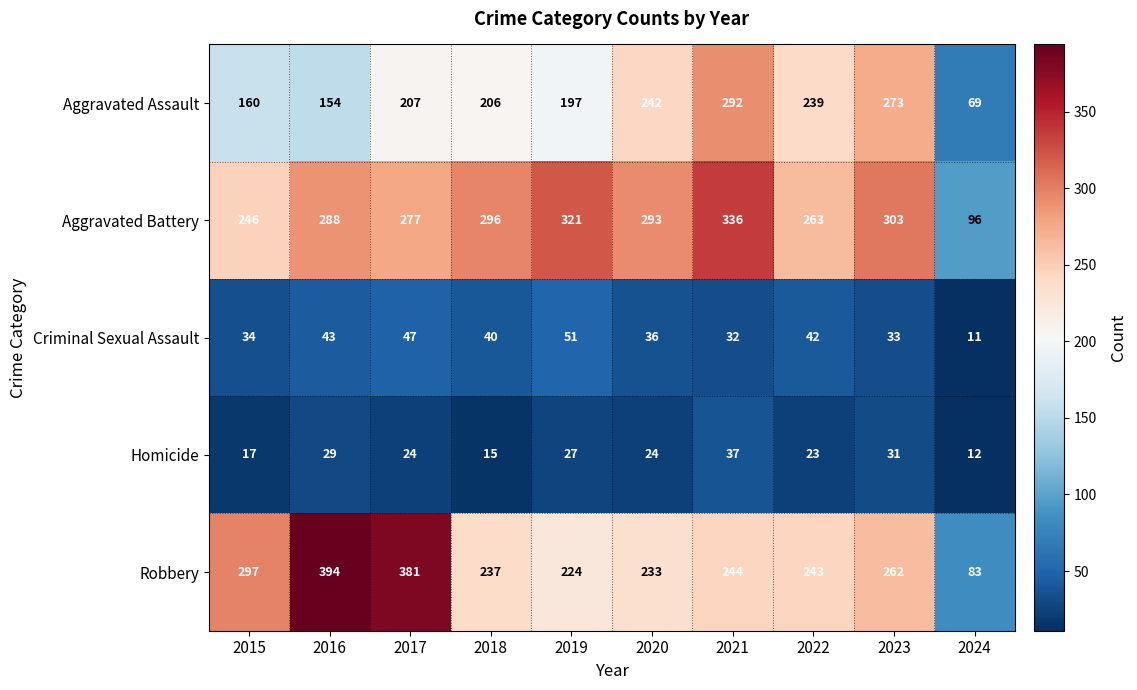

Which series has the largest total across all categories?

Aggravated Battery